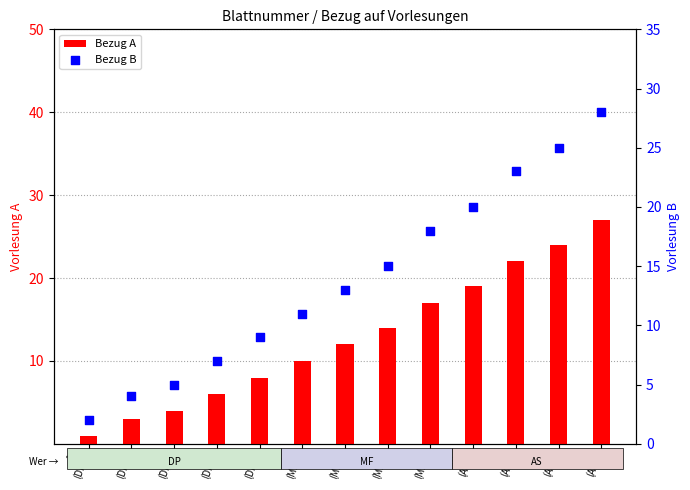

Which series has the largest total across all categories?

Bezug B